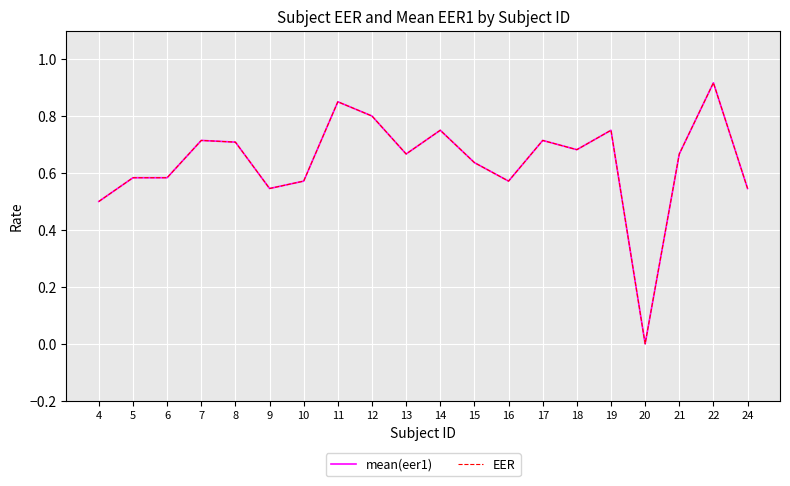

Reading right to left, list all the values displayed in this chart.

mean(eer1): 0.5	0.9	0.7	0.0	0.8	0.7	0.7	0.6	0.6	0.8	0.7	0.8	0.8	0.6	0.5	0.7	0.7	0.6	0.6	0.5
EER: 0.5	0.9	0.7	0.0	0.8	0.7	0.7	0.6	0.6	0.8	0.7	0.8	0.8	0.6	0.5	0.7	0.7	0.6	0.6	0.5